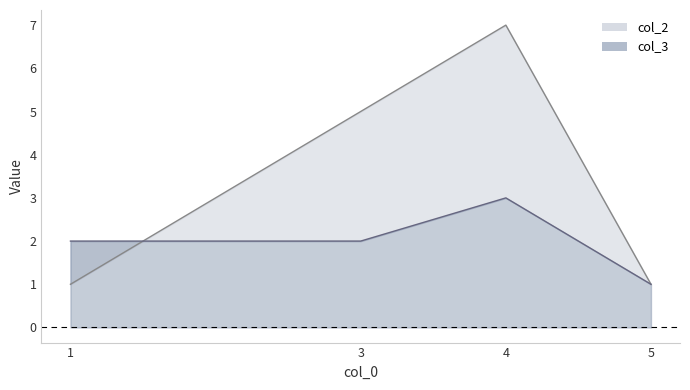

True or false: col_2 and col_3 cross at least once.

True